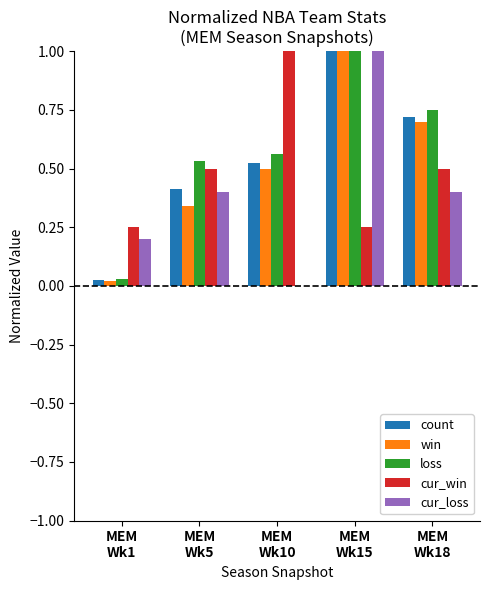

What is the sum of all count values?

2.7